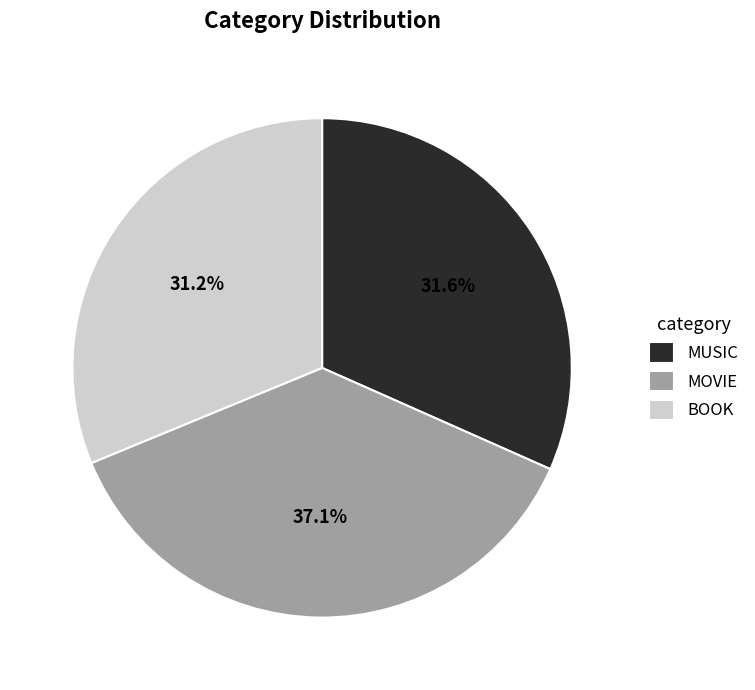

True or false: MUSIC accounts for 19% of the total.

False